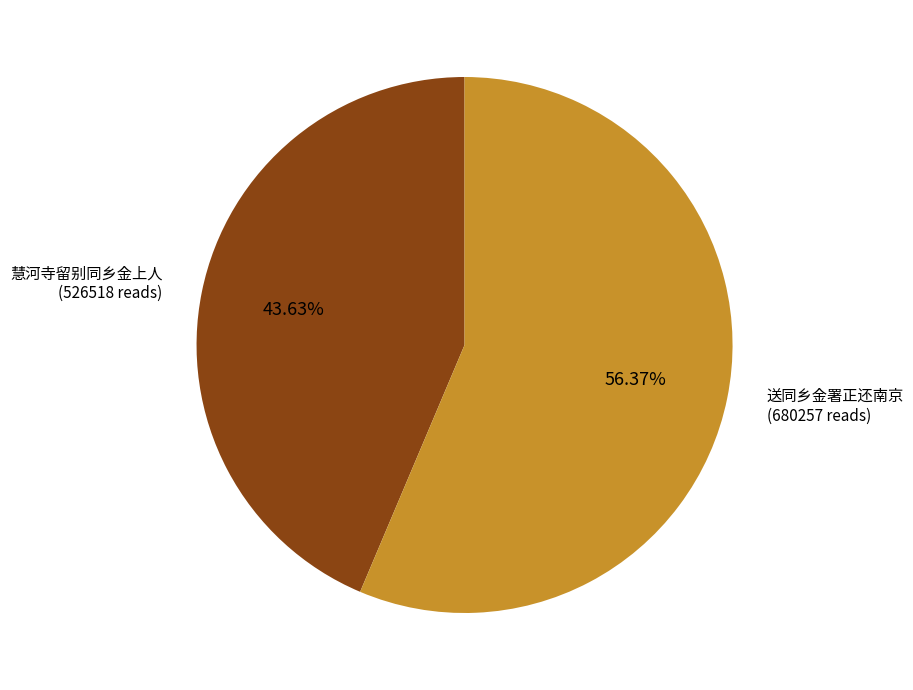

How much of the chart is everything except 慧河寺留别同乡金上人?

56.4%